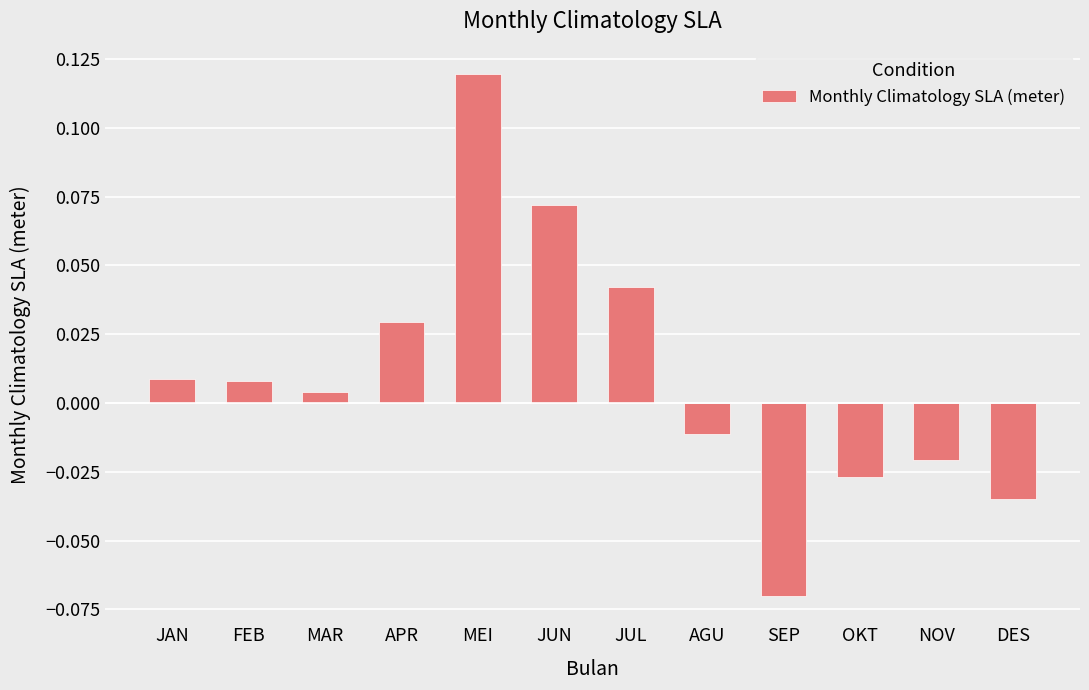

At which category does the chart reach its peak across all series?

MEI